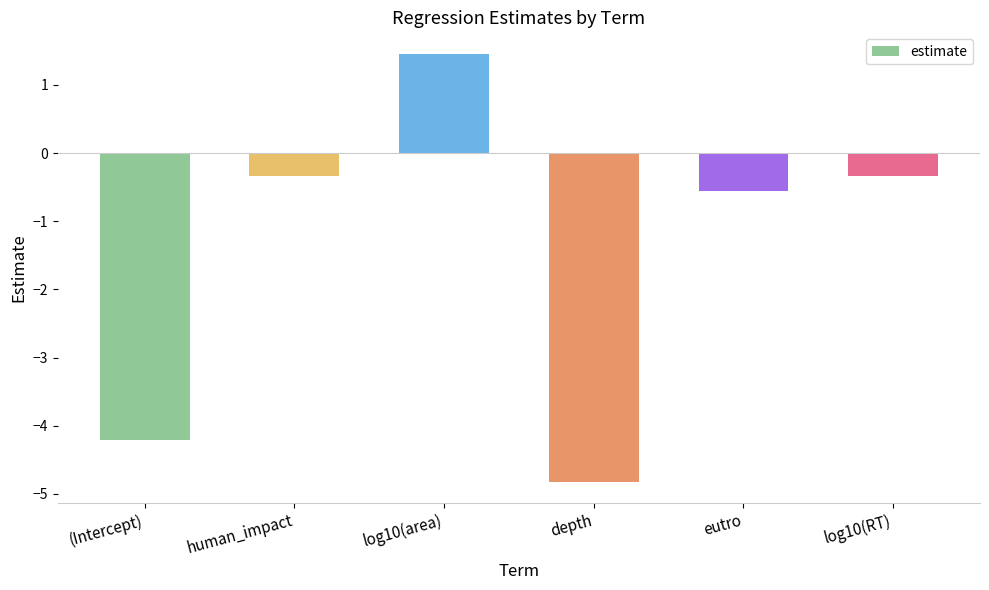

What is the greatest value displayed?

1.5